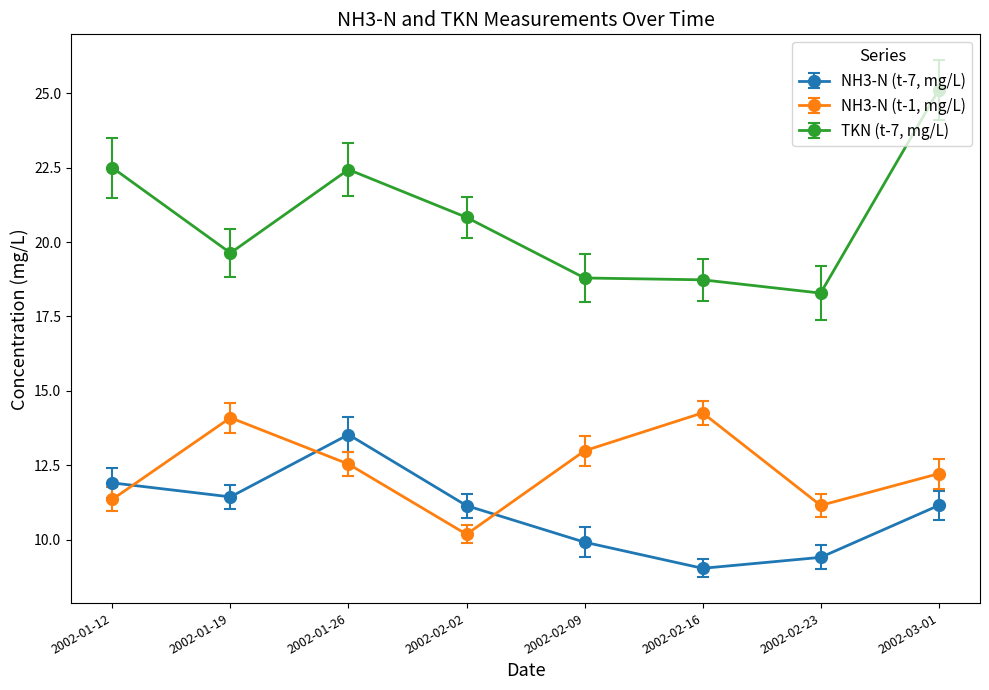

What is the maximum value for TKN (t-7, mg/L)?

25.1